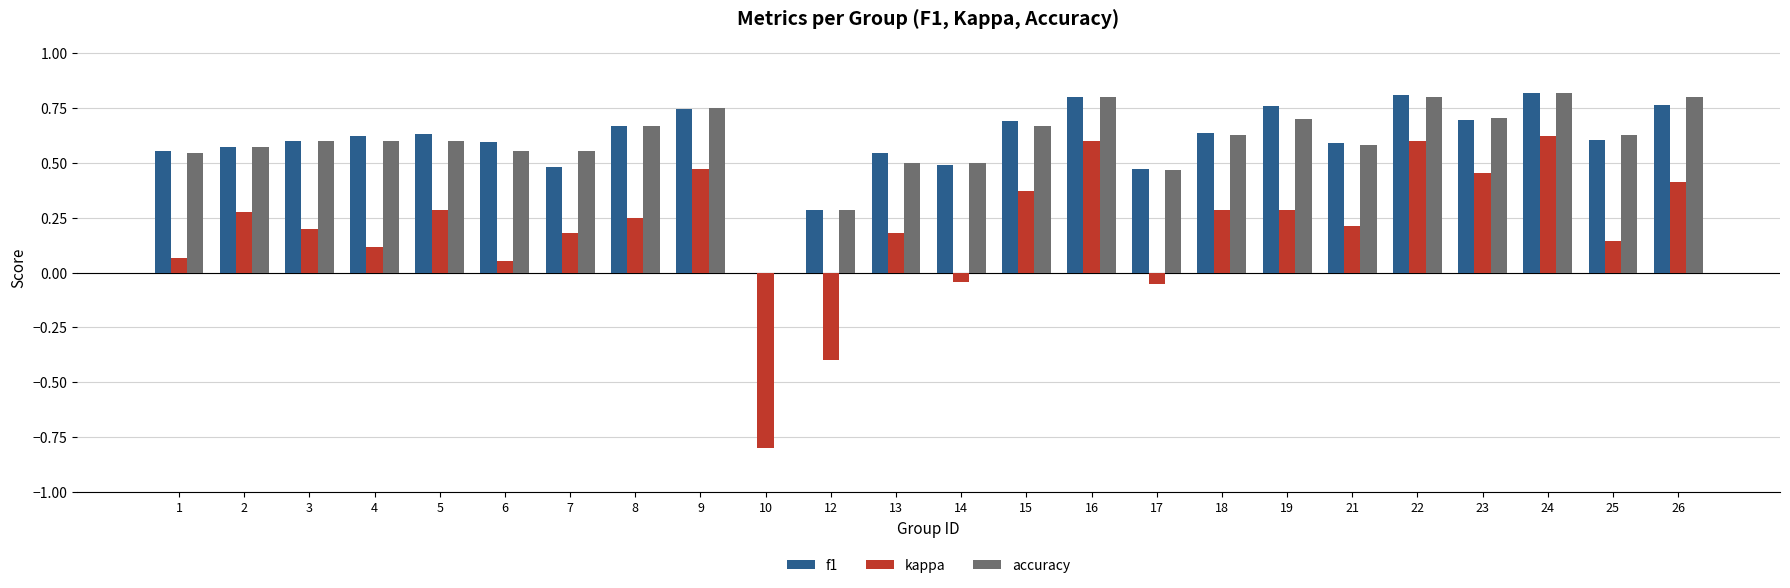

Is it true that accuracy equals 0.5 at 22?

False